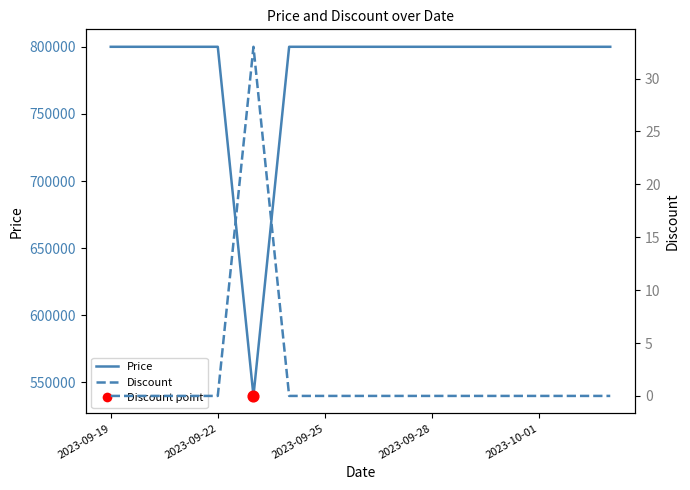

Which series reaches the maximum Y coordinate?

Price